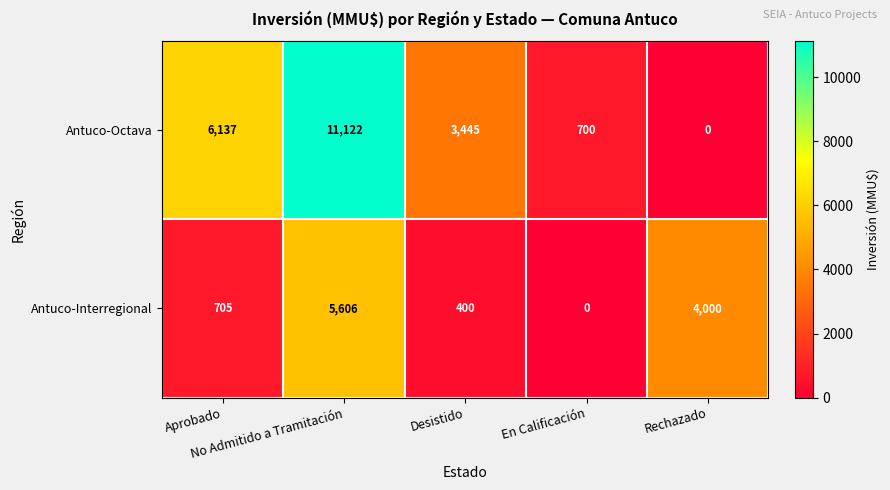

At which category is the sum across all series the highest?

No Admitido a Tramitación